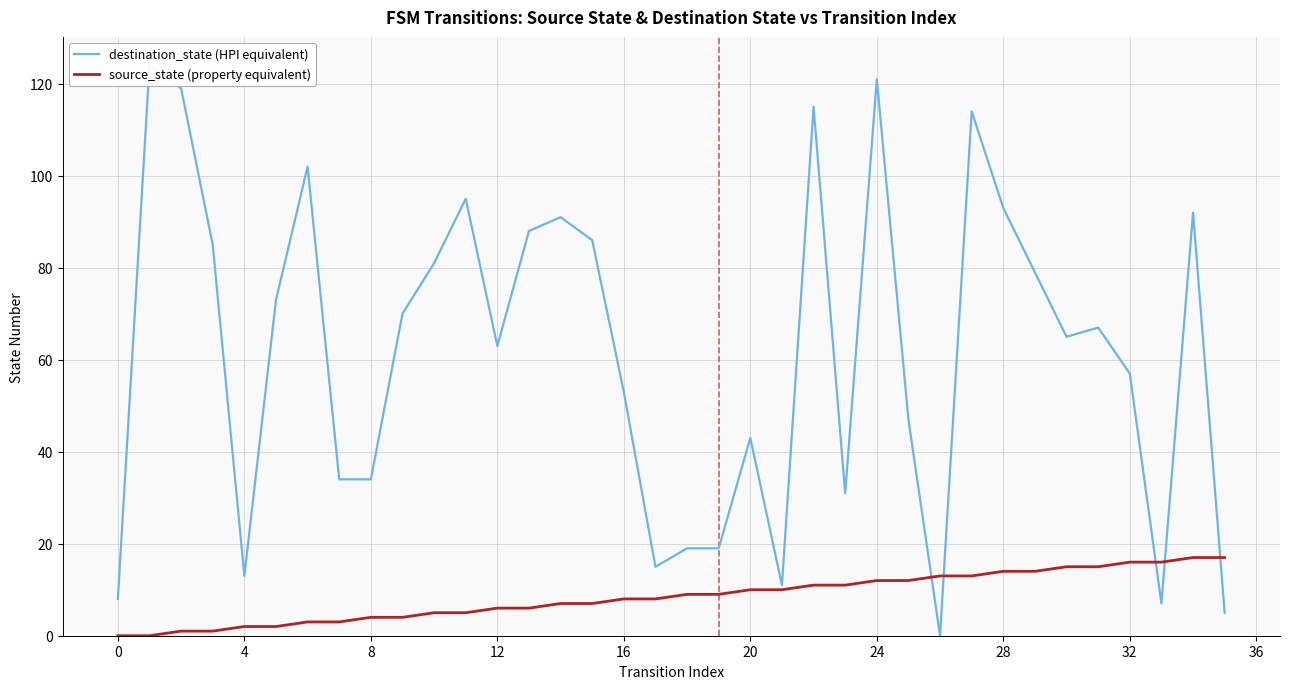

Is it true that destination_state (HPI equivalent) equals 75 at 0?

False